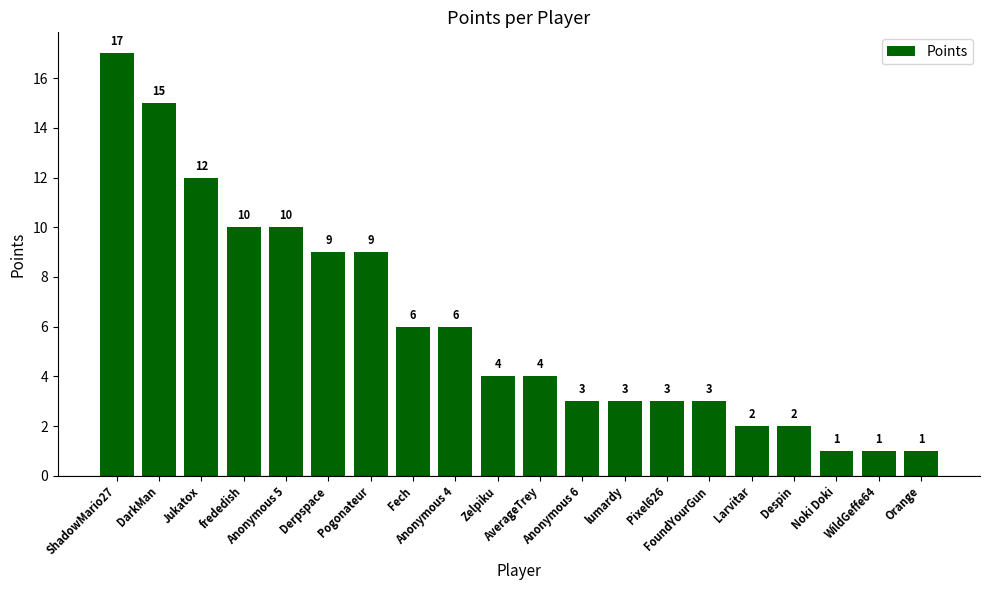

What is the change in value from Anonymous 5 to Anonymous 6?

-7